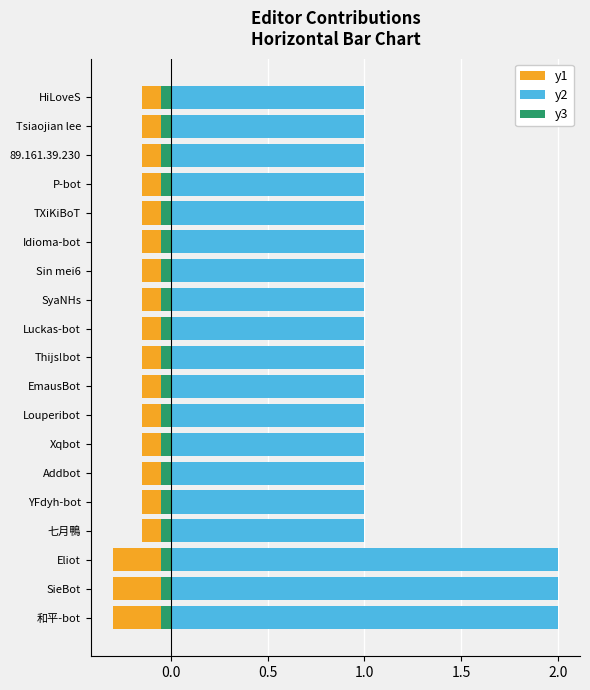

What is the average value of the y1 series?

-0.2